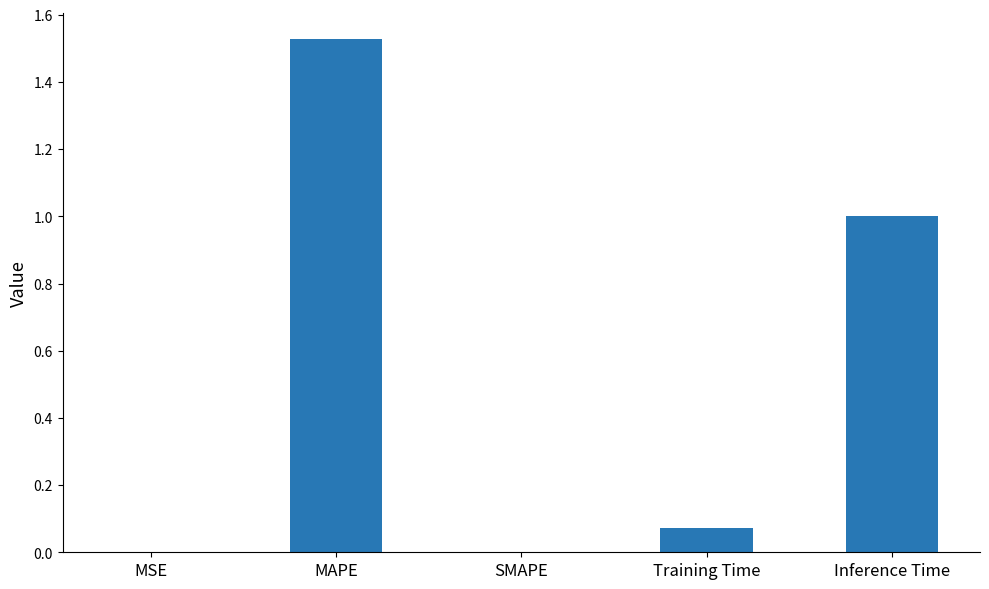

Which has a higher value, MAPE or Inference Time?

MAPE